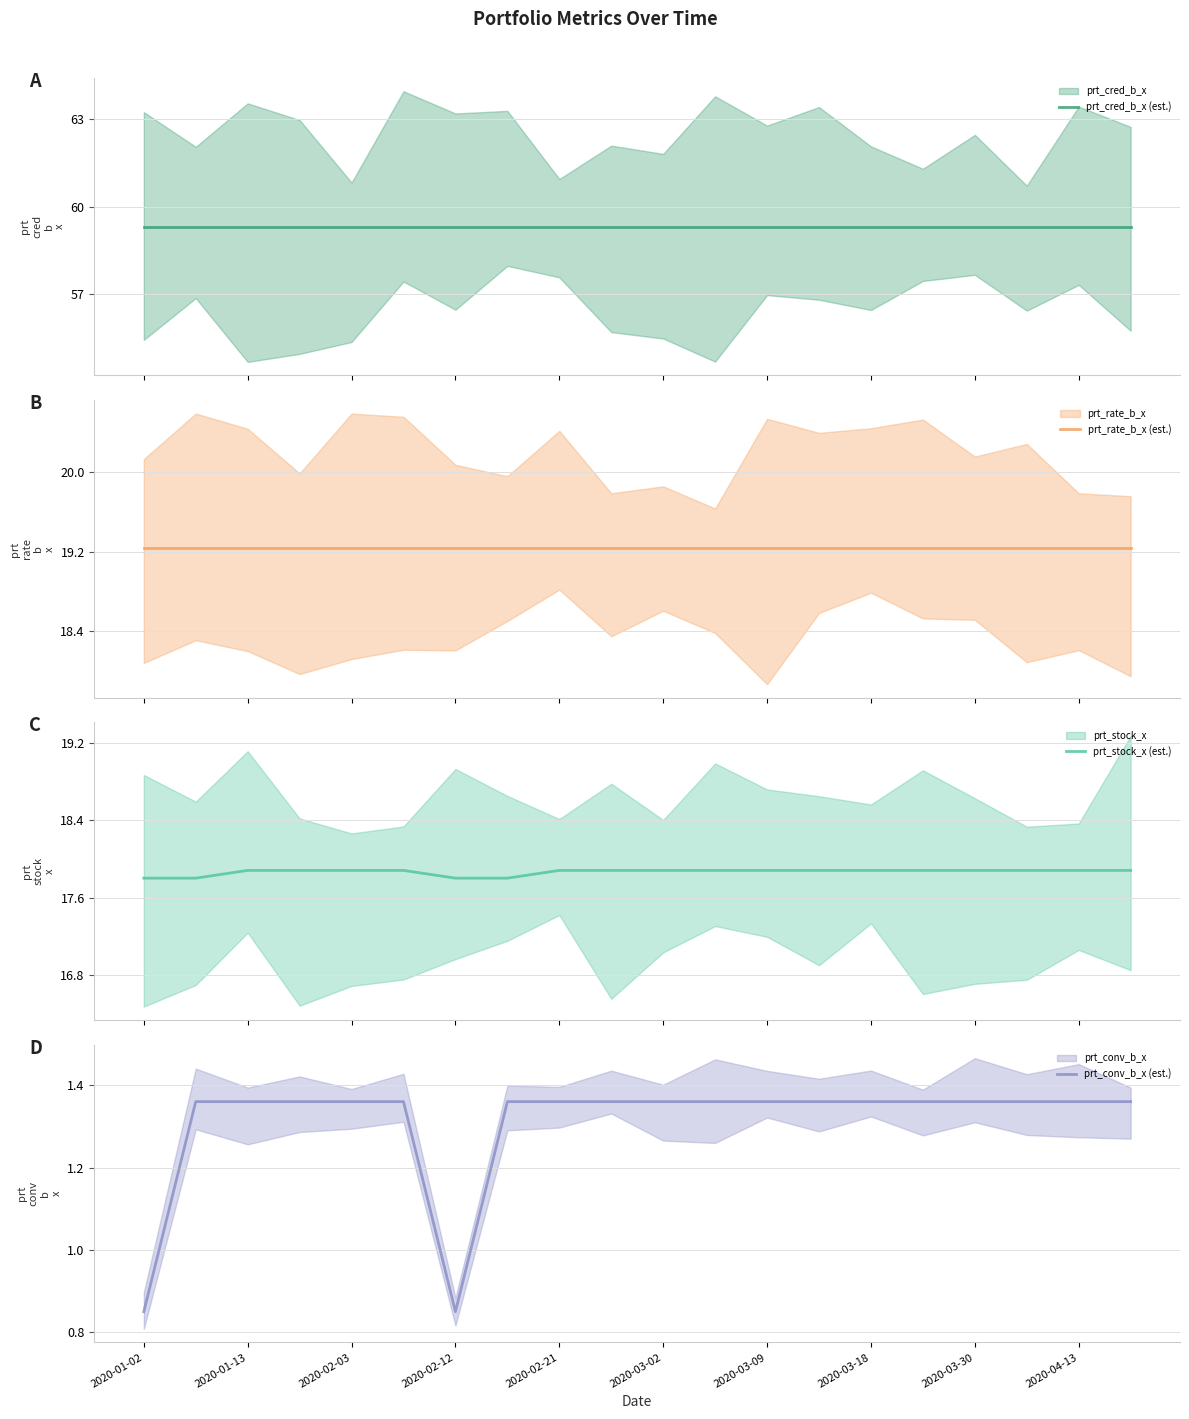

Is it true that prt_conv_b_x (est.) equals 2.4 at 2020-02-21?

False